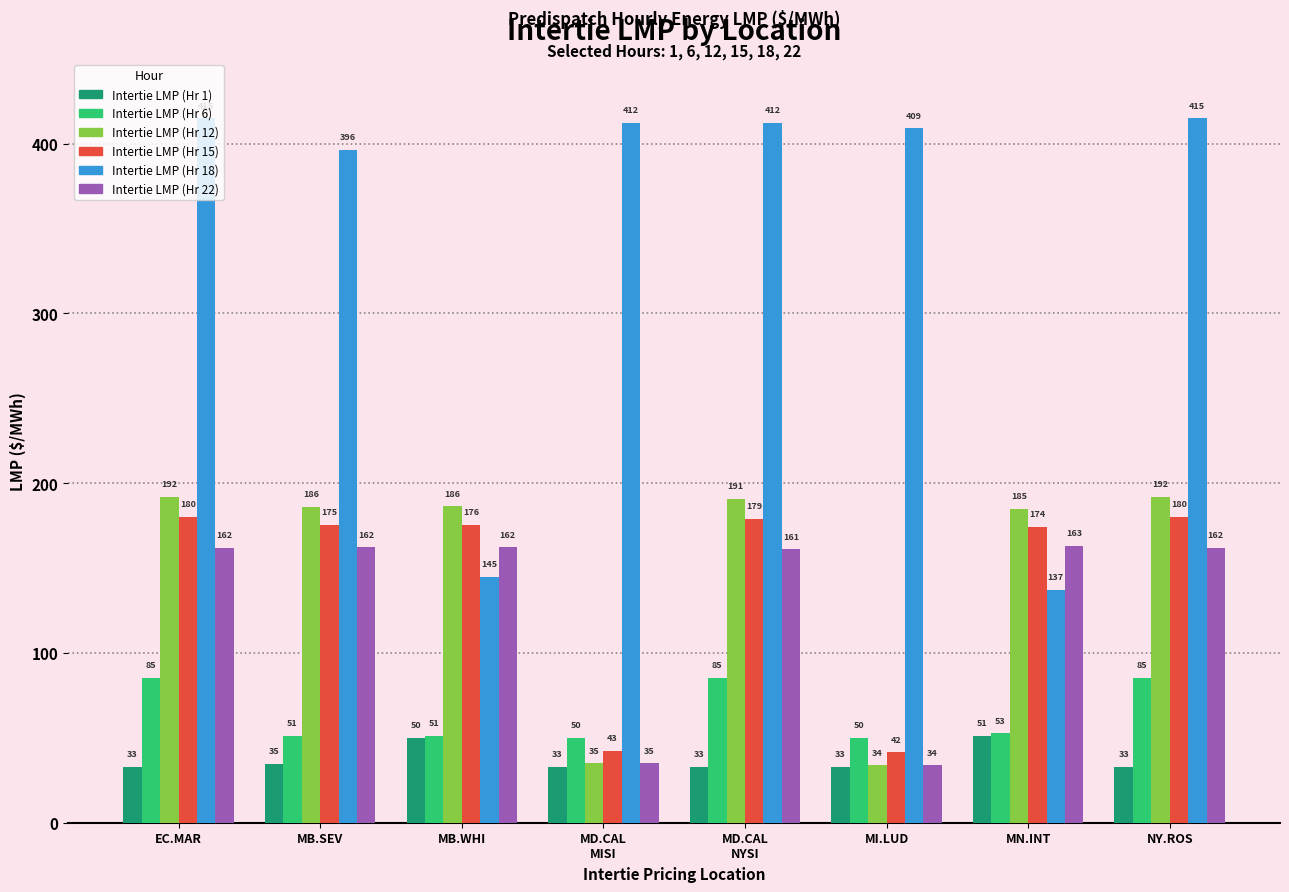

Between MI.LUD and MN.INT, which series saw the biggest shift?

Intertie LMP (Hr 18)